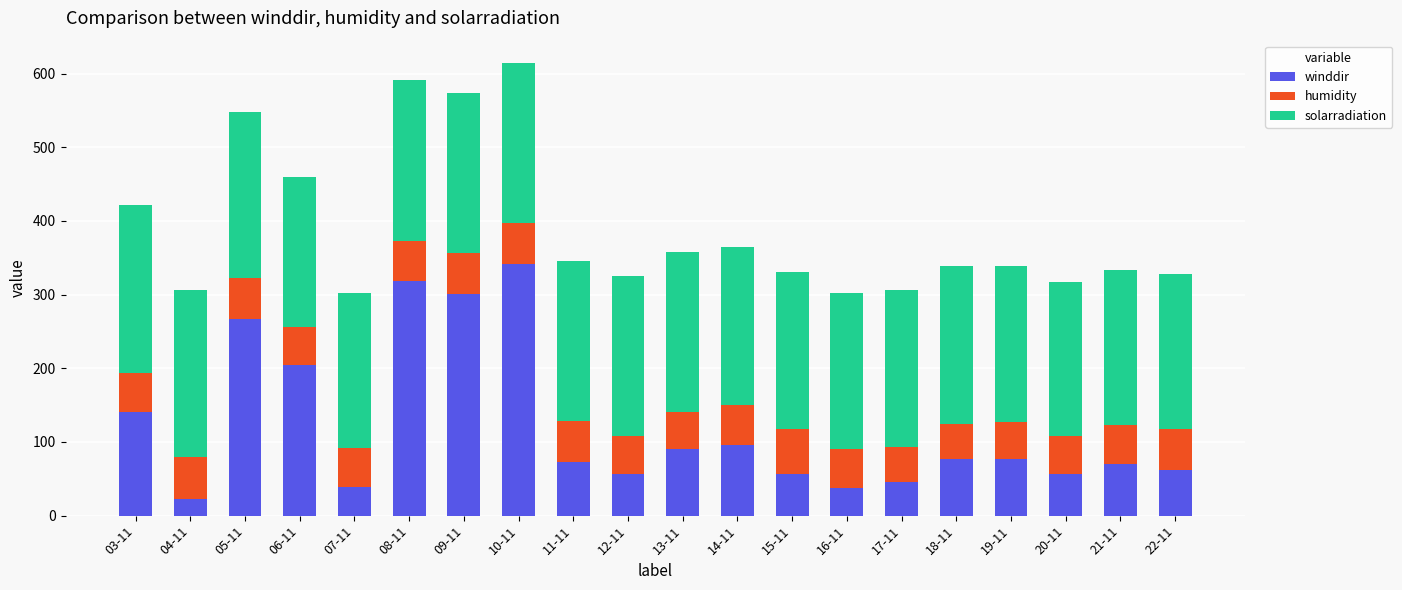

The value of winddir at 21-11 is 69.7. True or false?

True